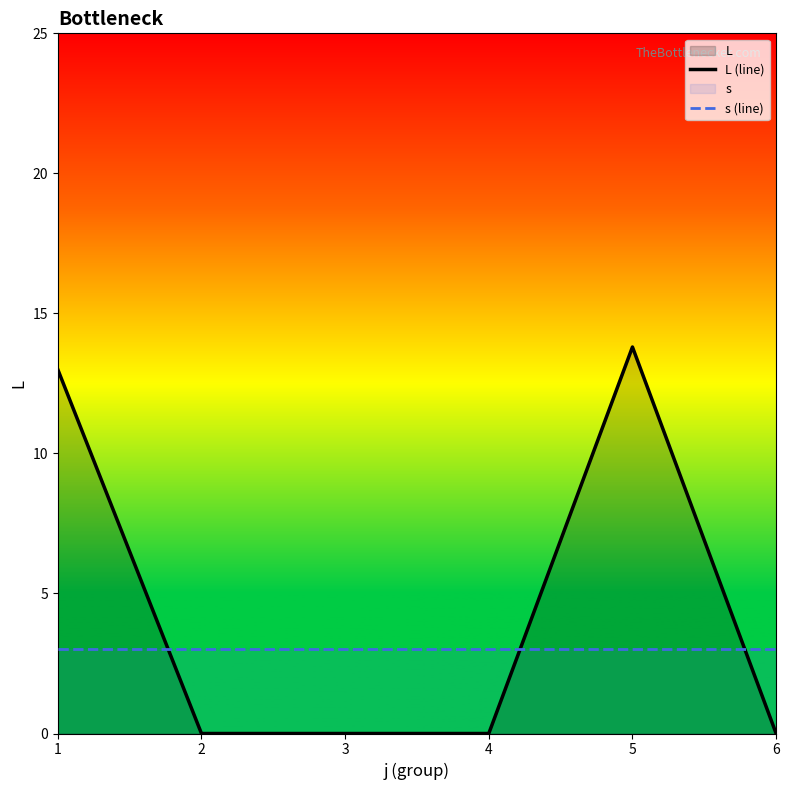

What is the value of the s (line) point at the 6th from the left?

3.0